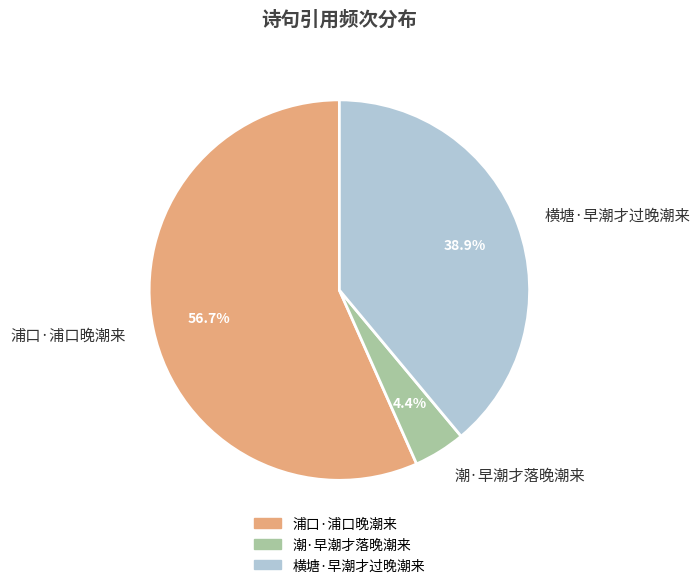

Which has a higher value, 潮·早潮才落晚潮来 or 浦口·浦口晚潮来?

浦口·浦口晚潮来